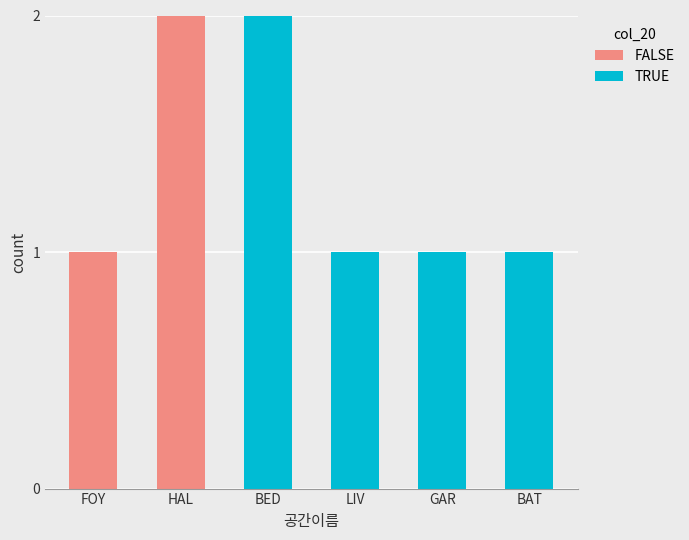

Is it true that FALSE equals 0 at GAR?

True